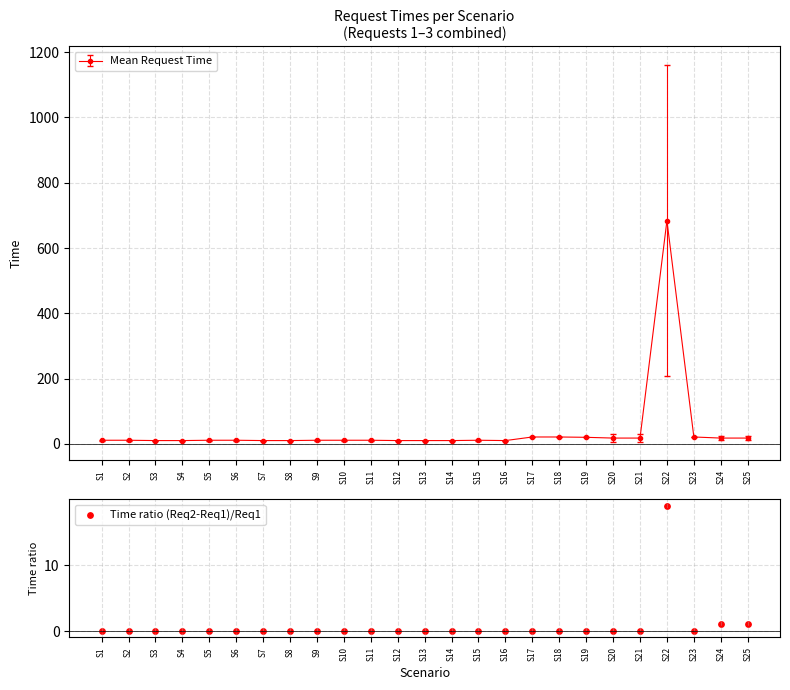

What is the change in value from S19 to S21?

+0.1